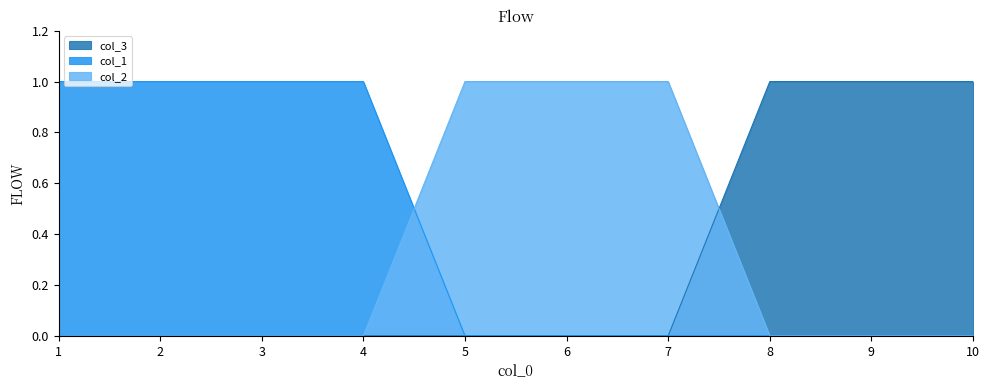

What are all the series names shown in the legend?

col_3, col_1, col_2